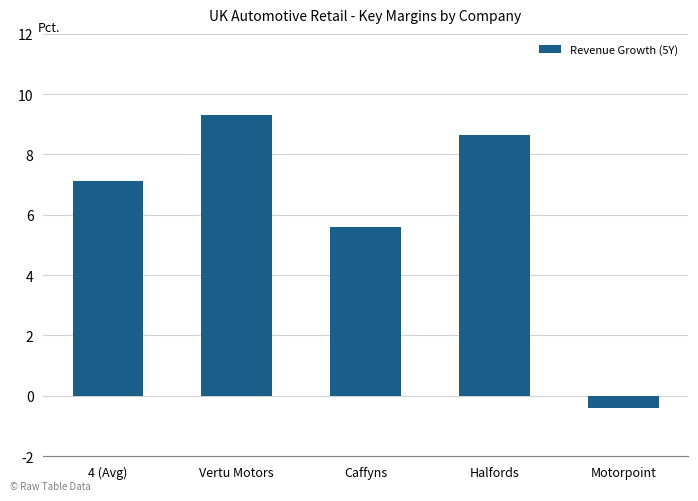

At which label does the data first exceed 7?

4 (Avg)